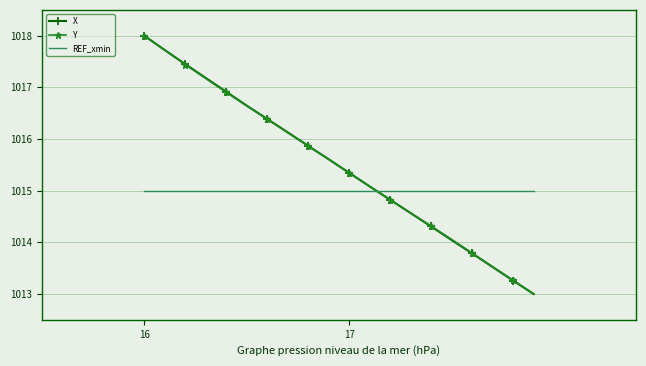

What is the highest value of the REF_xmin series?

1015.0